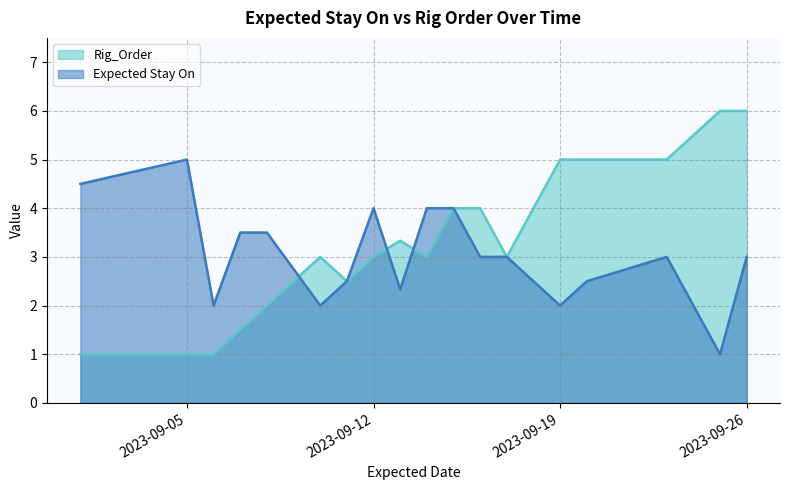

At which category is the sum across all series the highest?

2023-09-26